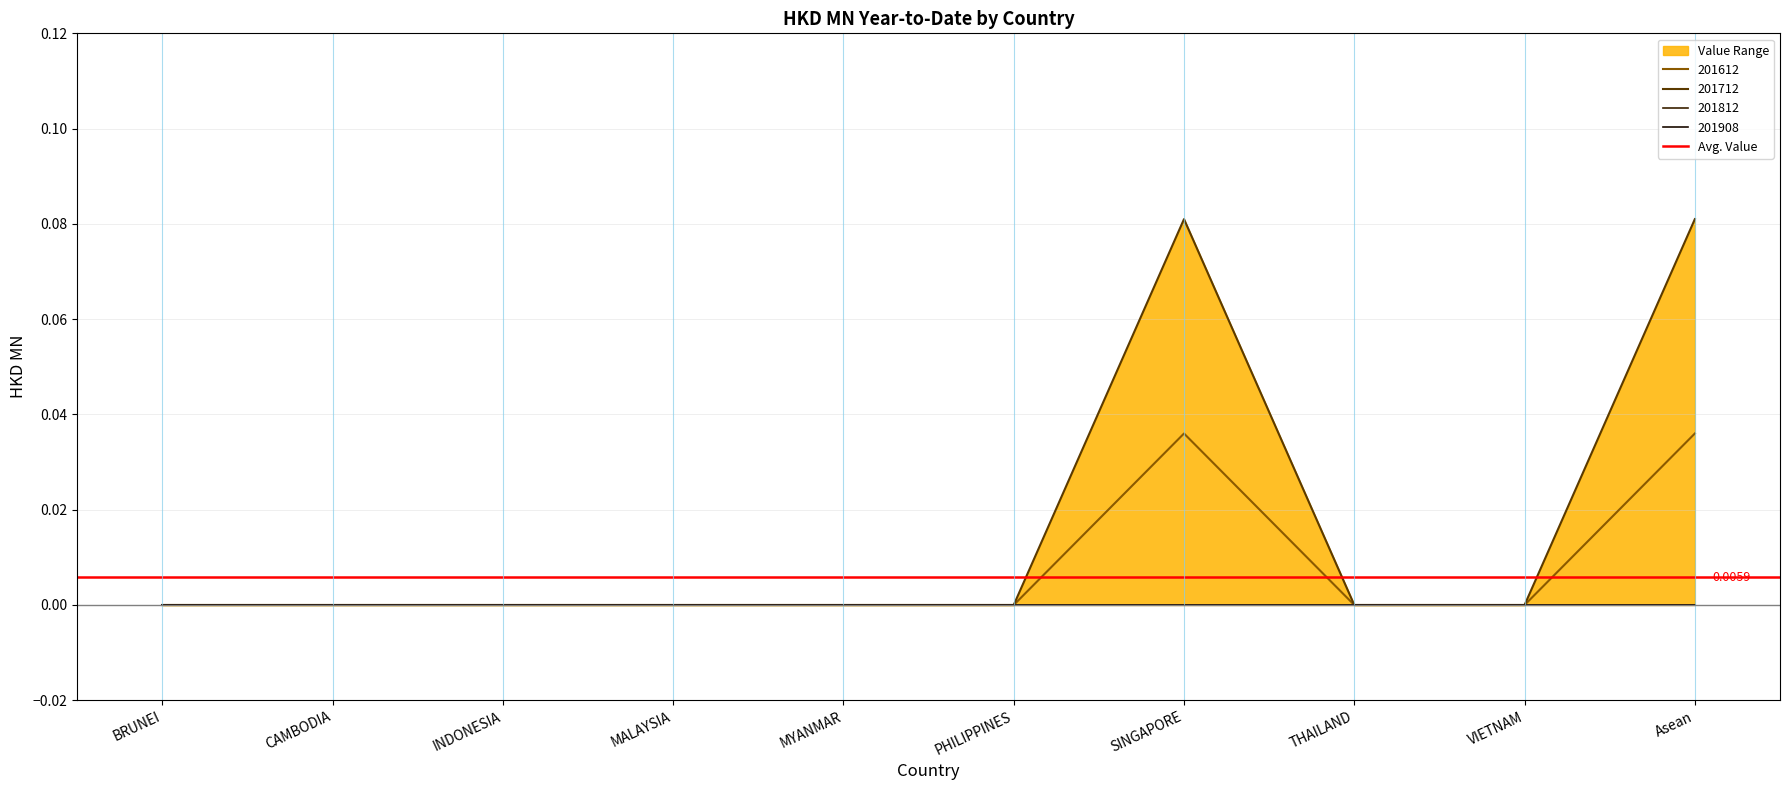

What is the sum of all 201612 values?

0.1